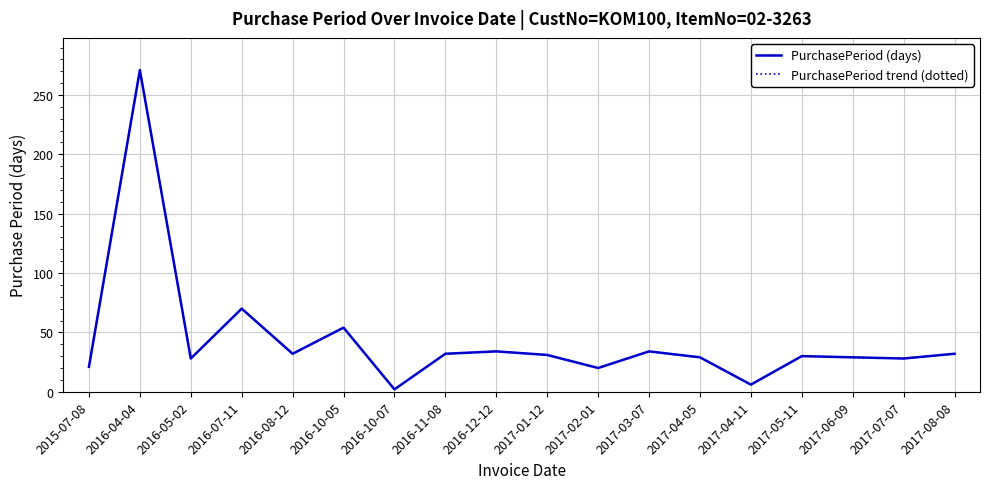

True or false: PurchasePeriod (days) has more than 2 points higher than both neighbors.

True